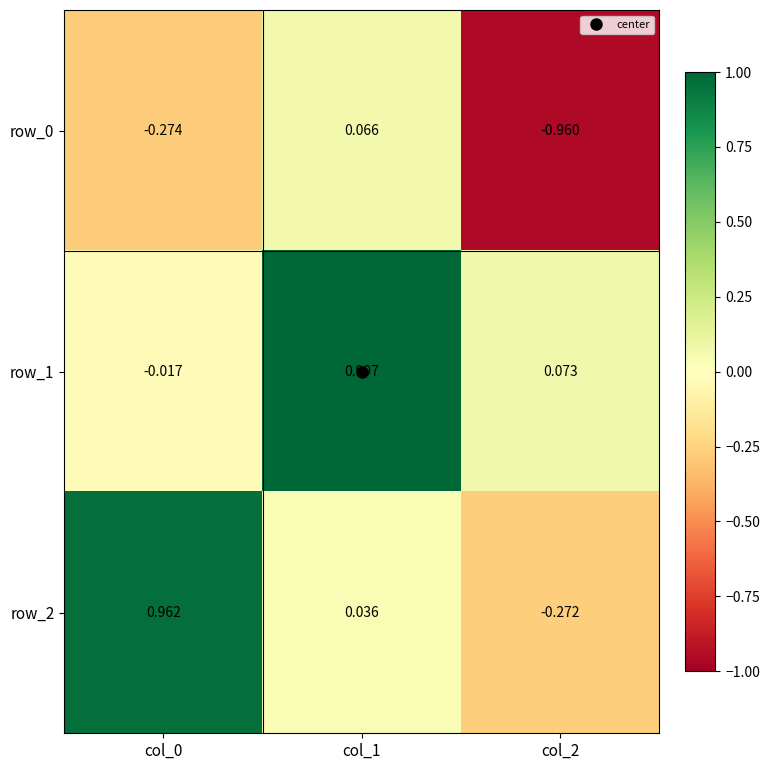

What is the total value across all series at col_2?

-1.2